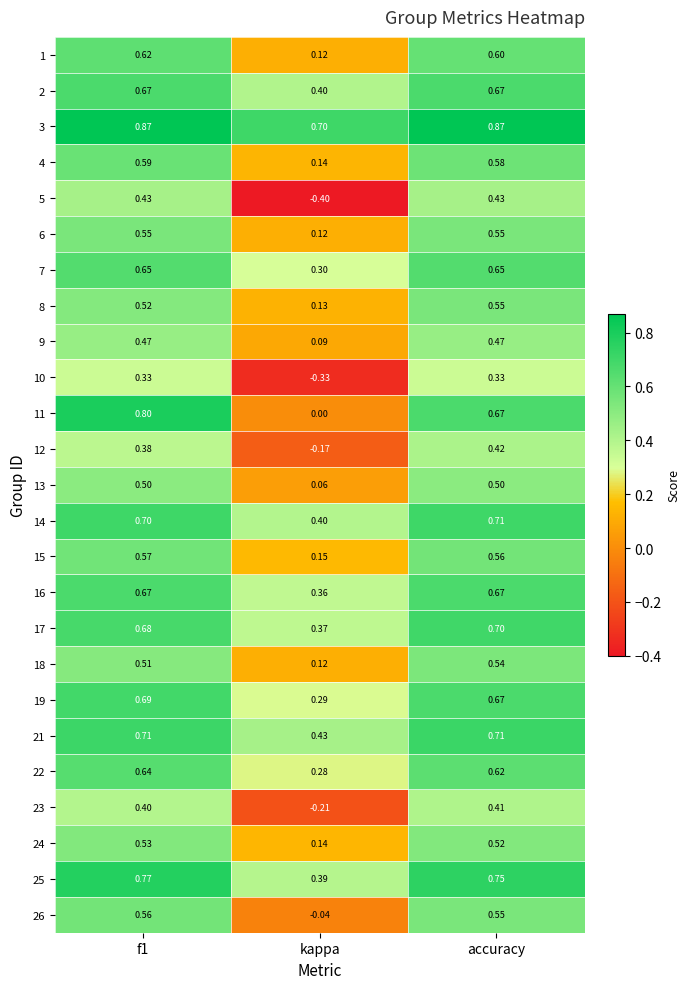

Is the value of 21 at kappa greater than the value of 18 at accuracy?

No